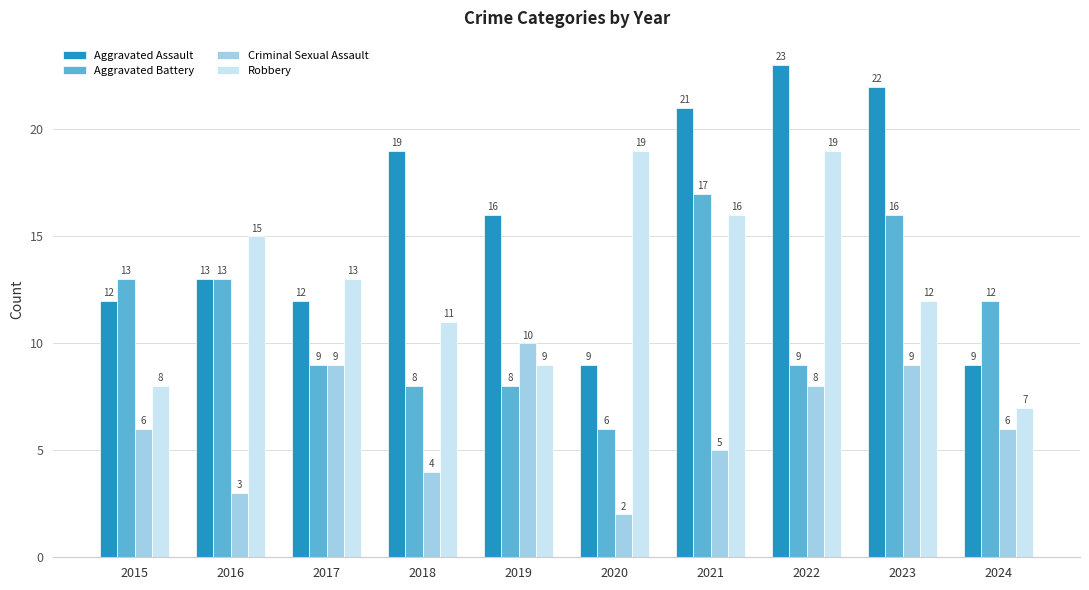

Which series has the widest spread of values?

Aggravated Assault